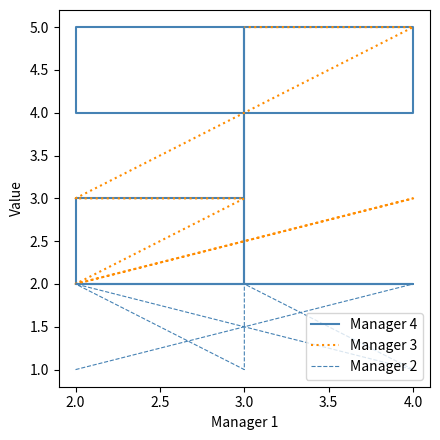

True or false: Manager 4 has more than 2 points higher than both neighbors.

True